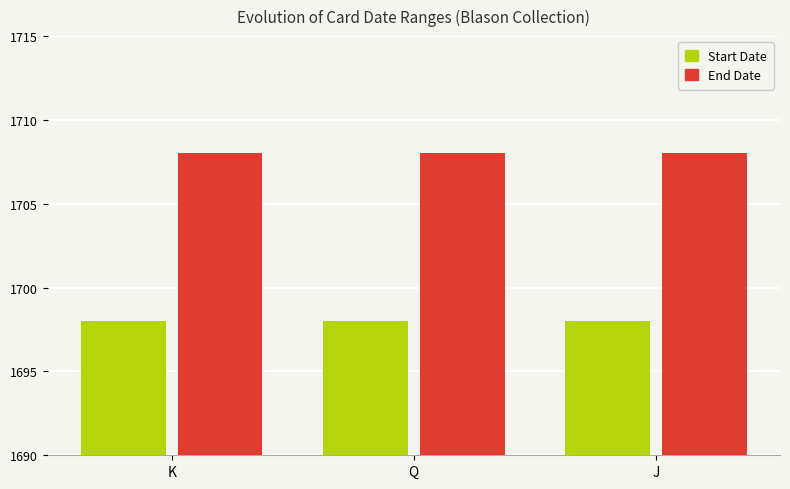

The End Date series shows 1708 at K. True or false?

True